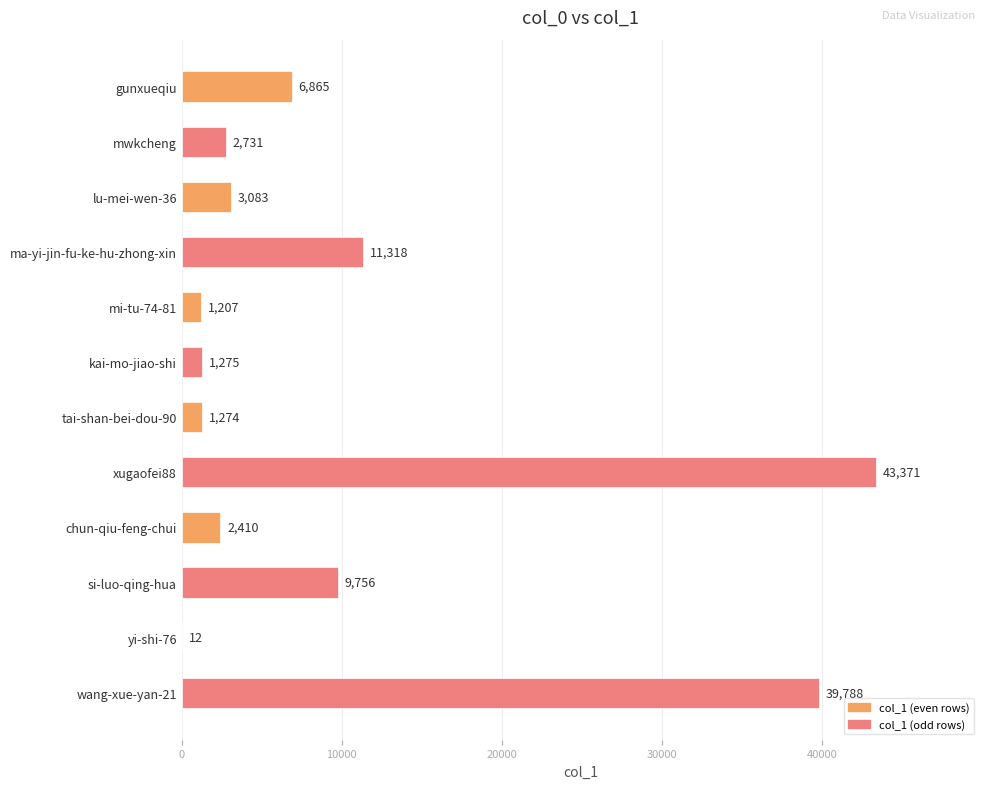

Between chun-qiu-feng-chui and si-luo-qing-hua, which is larger?

si-luo-qing-hua